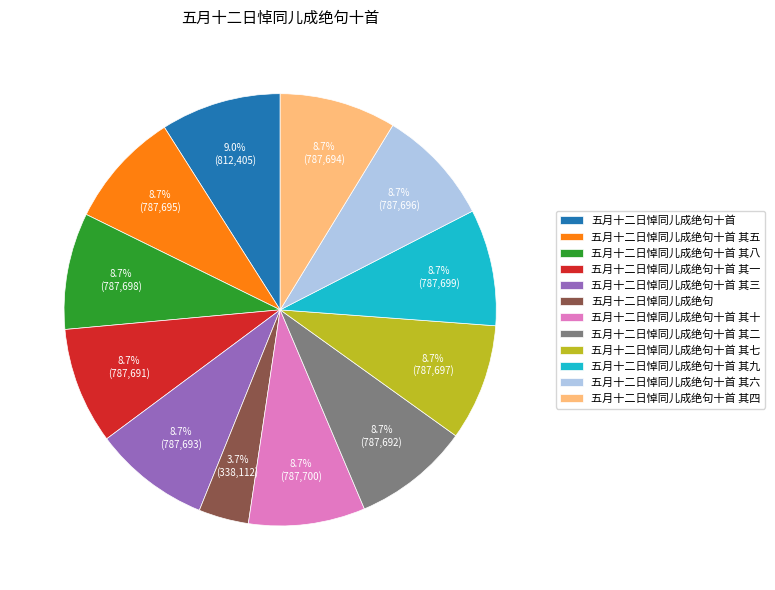

To the nearest percent, what is the combined percentage of 五月十二日悼同儿成绝句十首 其八 and 五月十二日悼同儿成绝句十首 其三?

17%